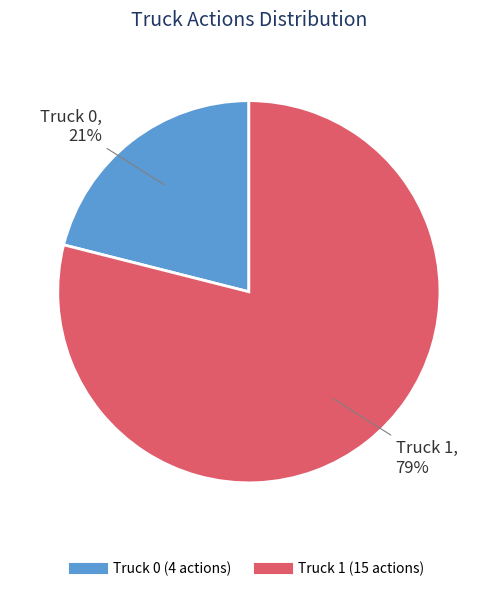

How many segments does this pie chart have?

2